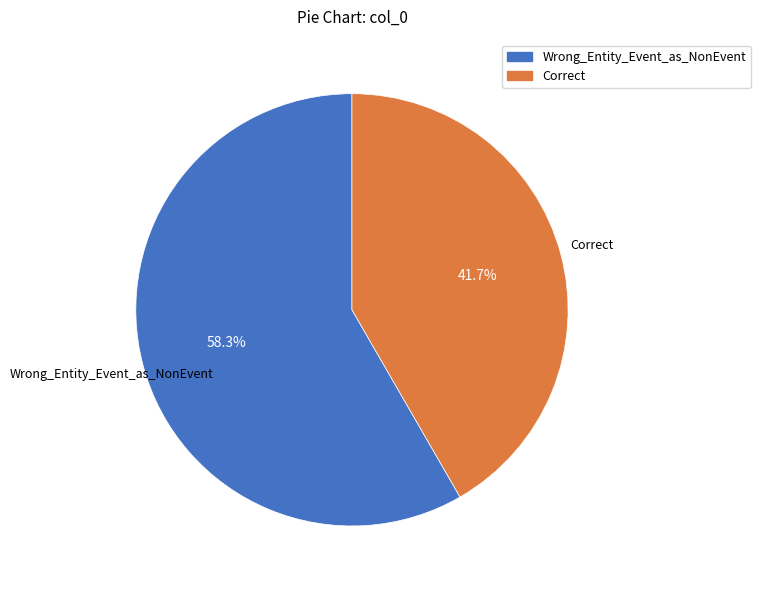

What percentage is the Correct slice, to the nearest percent?

42%